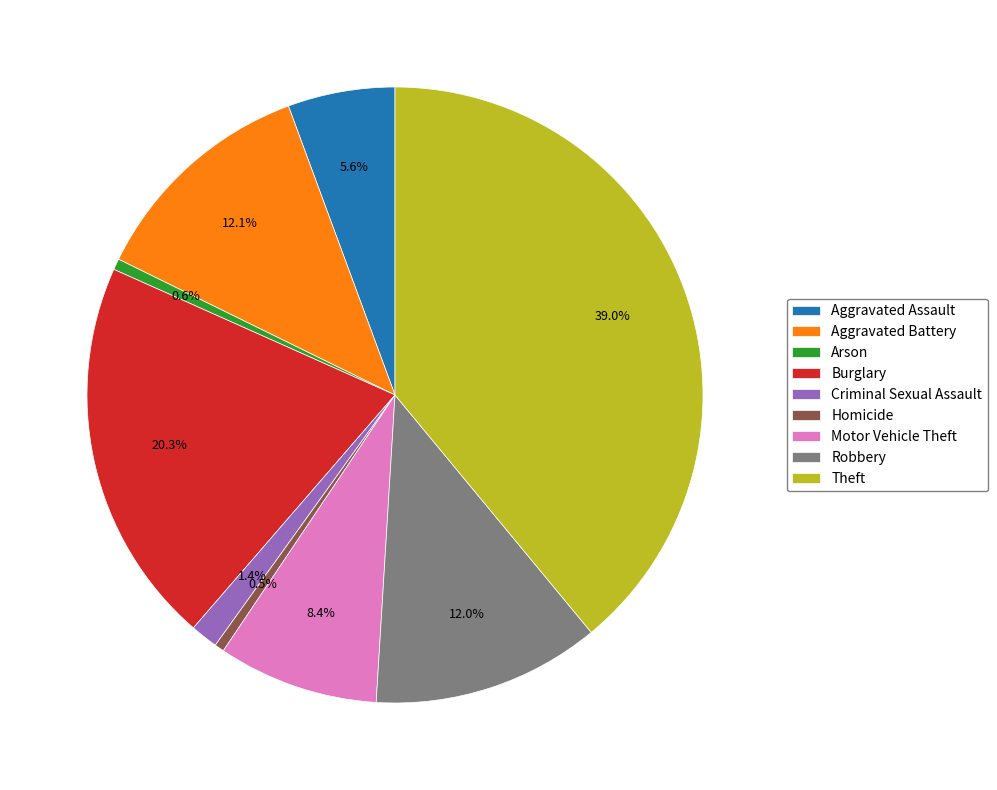

Does any single category account for the majority?

No